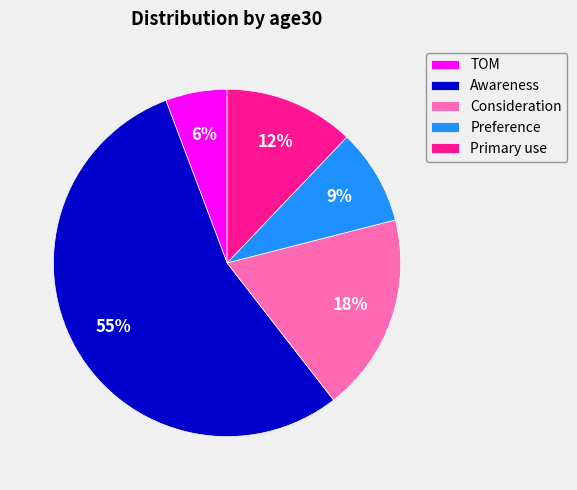

Between Preference and Awareness, which is larger?

Awareness